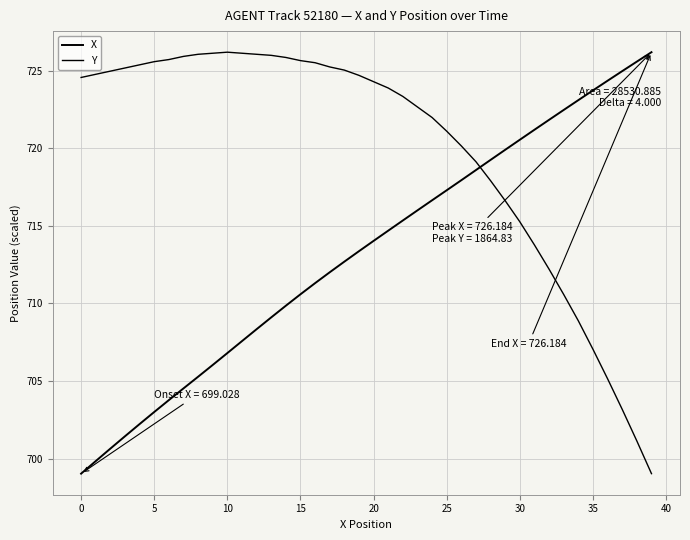

How many lines are shown in the chart?

2